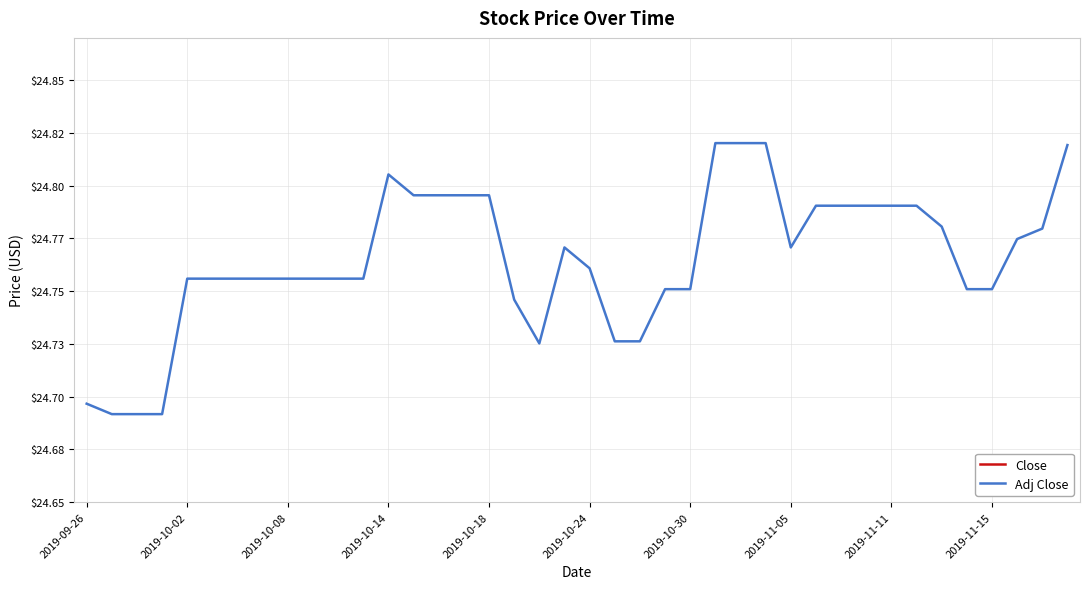

Reading left to right, extract all data points from this chart.

Close: 25.0	25.0	25.0	25.0	25.1	25.1	25.1	25.1	25.1	25.1	25.1	25.1	25.1	25.1	25.1	25.1	25.1	25.0	25.0	25.0	25.0	25.0	25.0	25.0	25.0	25.1	25.1	25.1	25.0	25.1	25.1	25.1	25.1	25.1	25.1	25.0	25.0	25.0	25.0	25.1
Adj Close: 24.7	24.7	24.7	24.7	24.8	24.8	24.8	24.8	24.8	24.8	24.8	24.8	24.8	24.8	24.8	24.8	24.8	24.7	24.7	24.8	24.8	24.7	24.7	24.8	24.8	24.8	24.8	24.8	24.8	24.8	24.8	24.8	24.8	24.8	24.8	24.8	24.8	24.8	24.8	24.8